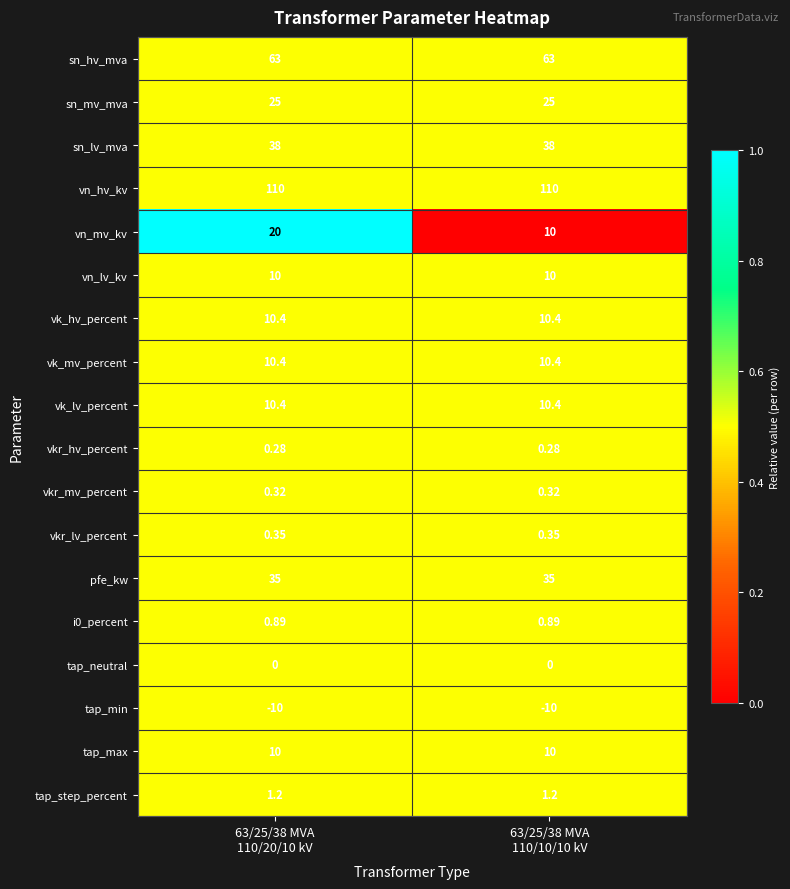

Which series has the largest range (max minus min)?

vn_mv_kv